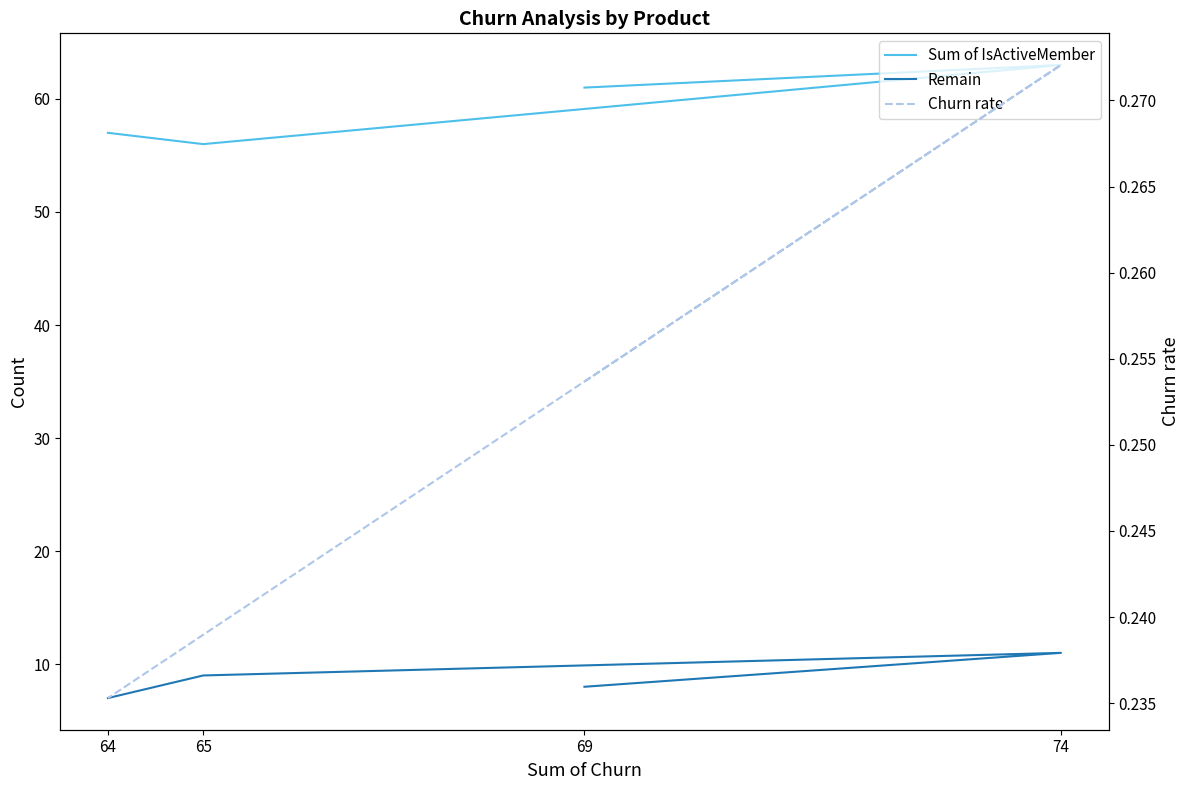

True or false: Sum of IsActiveMember and Remain cross at least once.

False